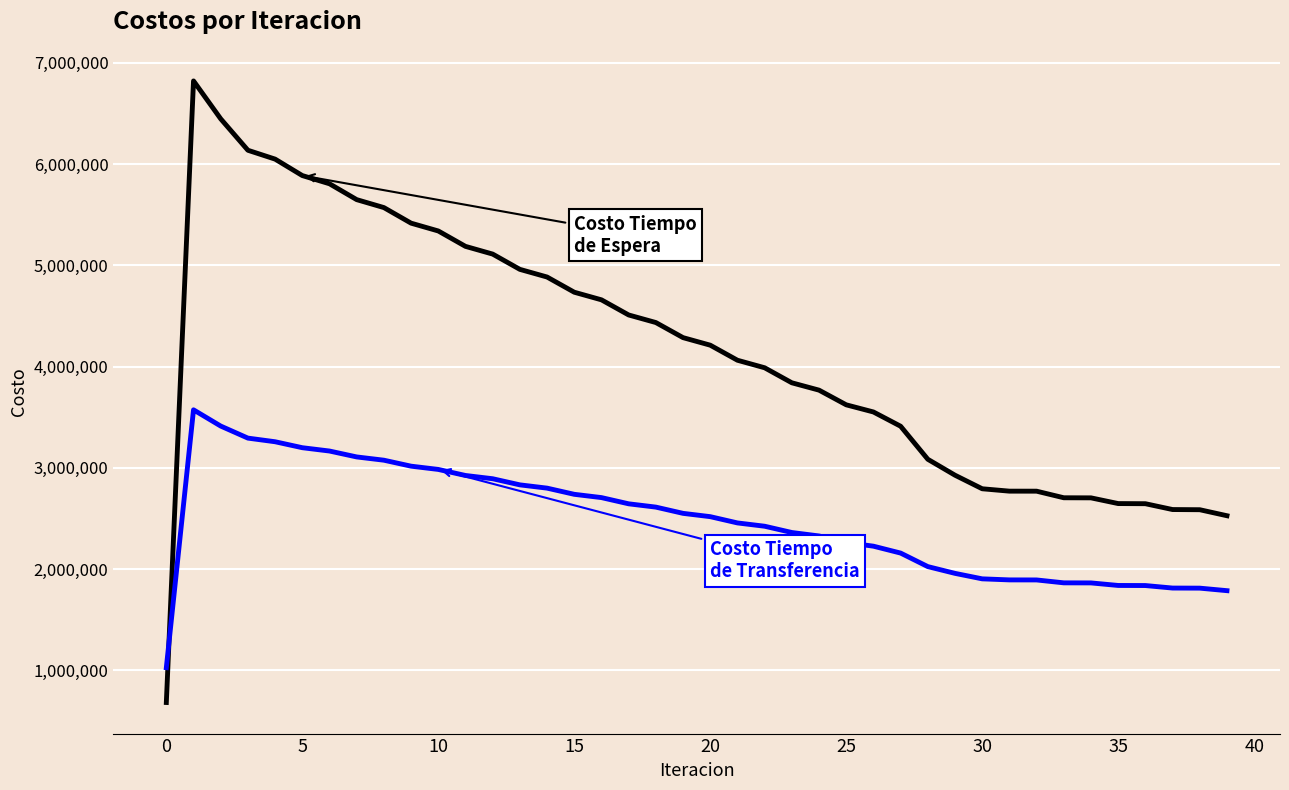

What is the smallest value displayed?

682104.8